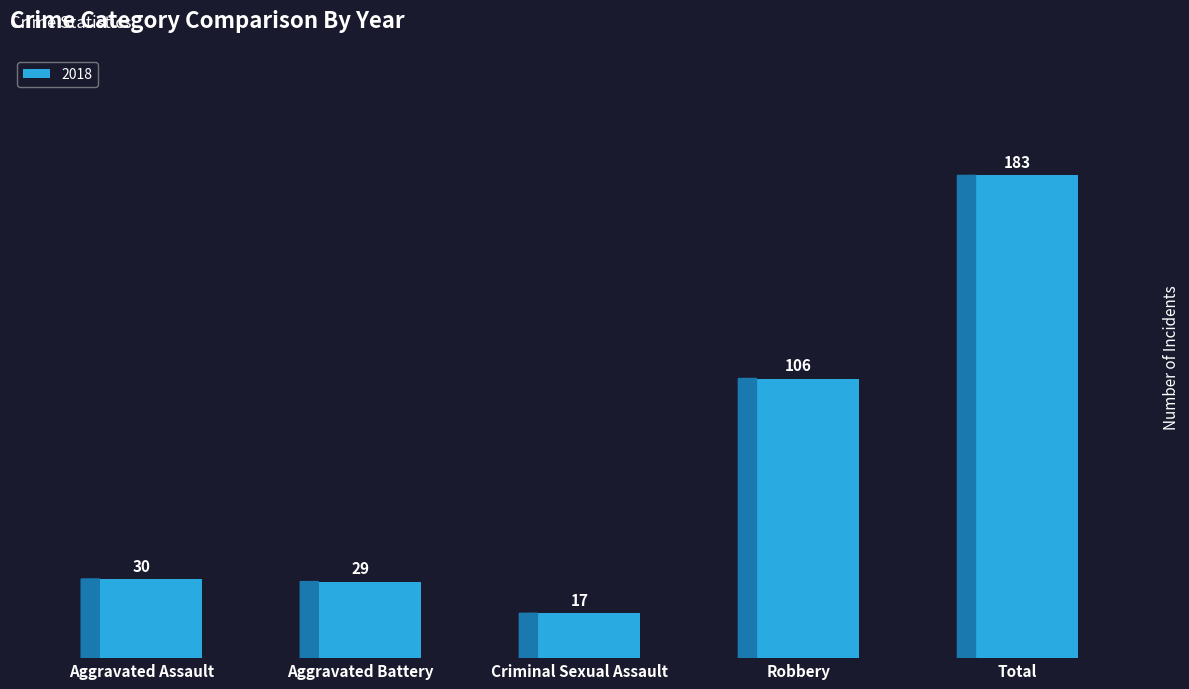

List the labels in order of value, smallest first.

Criminal Sexual Assault, Aggravated Battery, Aggravated Assault, Robbery, Total